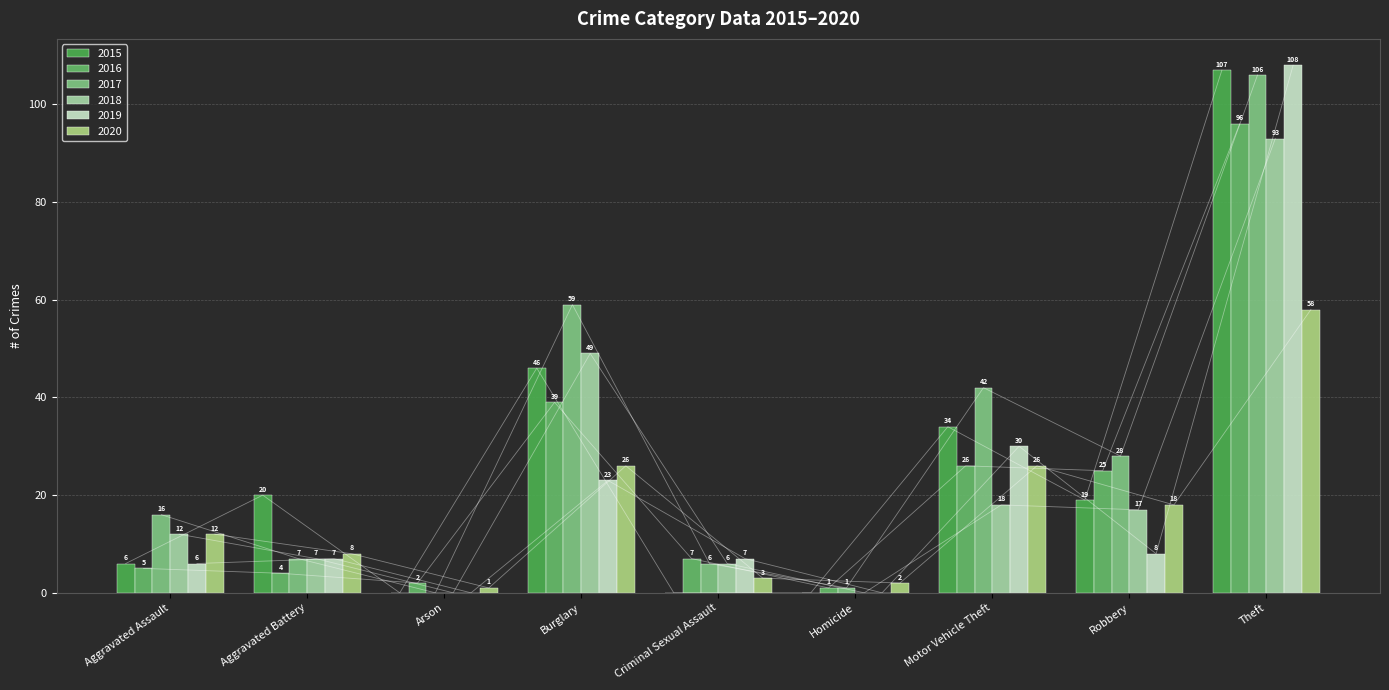

What is the label of the 6th bar from the right?

Burglary